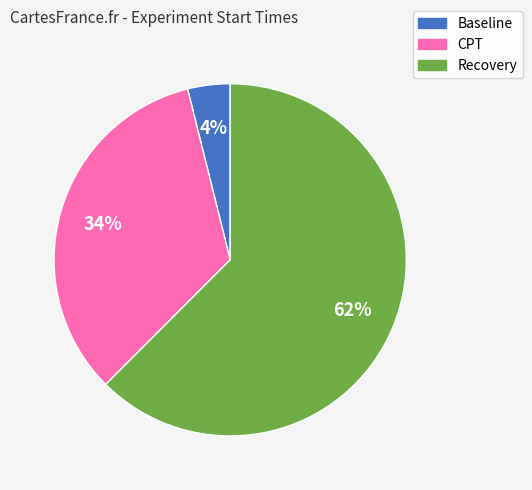

To the nearest percent, what is the combined percentage of CPT and Baseline?

38%